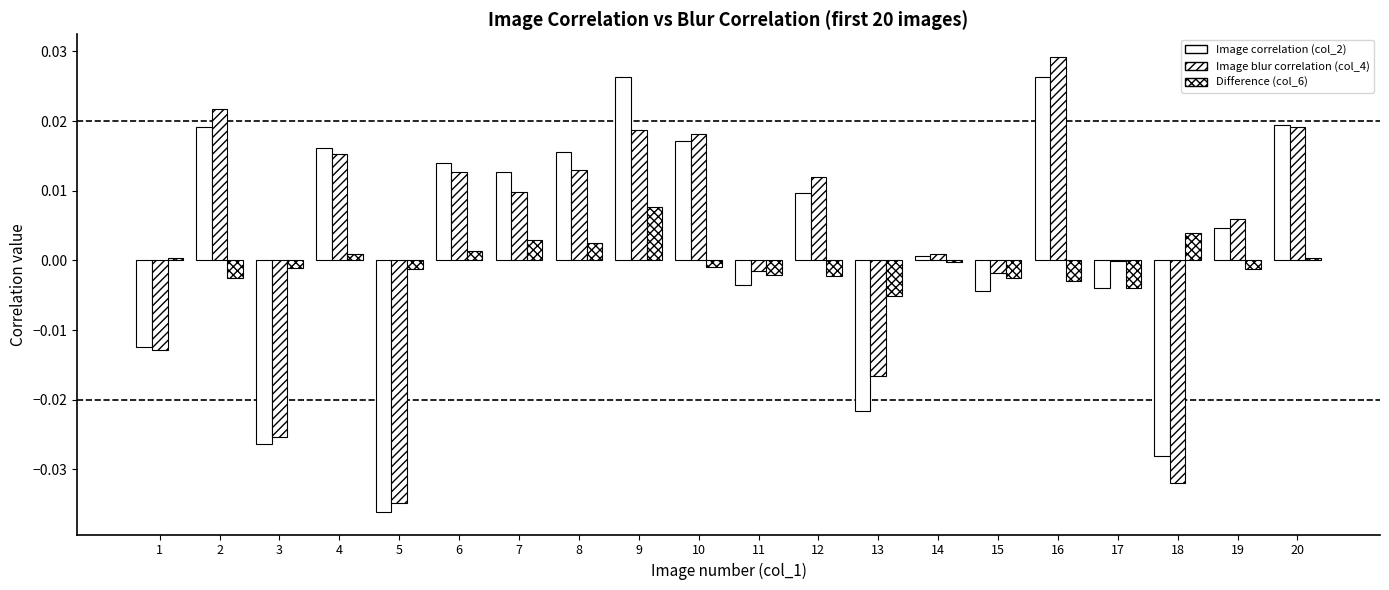

At which label does Difference (col_6) first exceed 0?

1